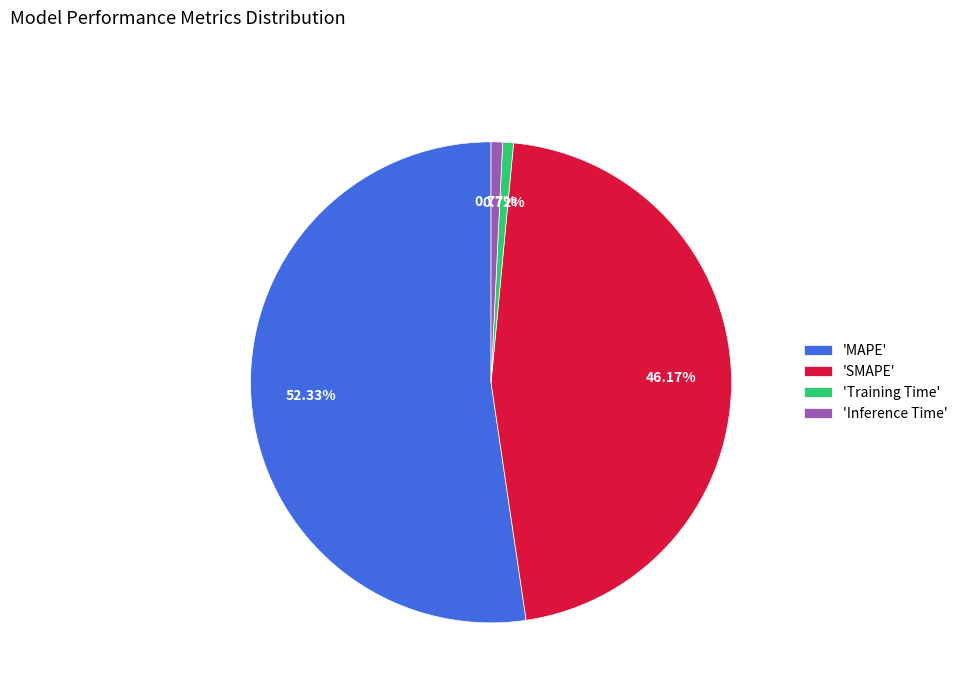

Combined, do 'SMAPE' and 'MAPE' account for over 50%?

Yes